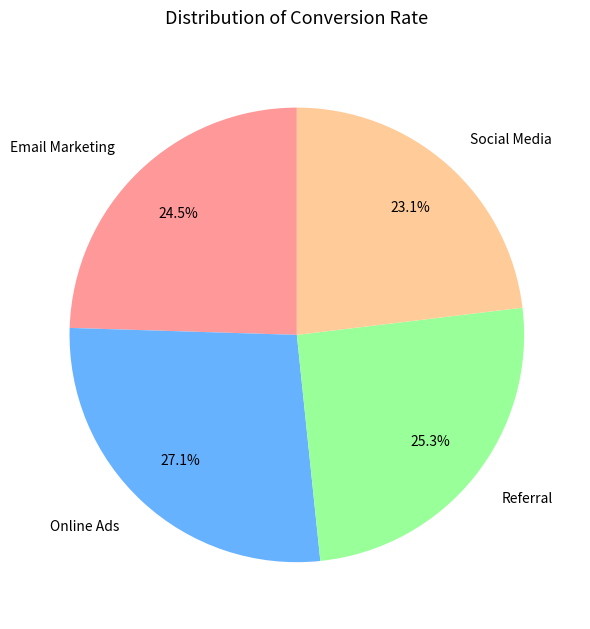

Rank the categories by value from highest to lowest.

Online Ads, Referral, Email Marketing, Social Media